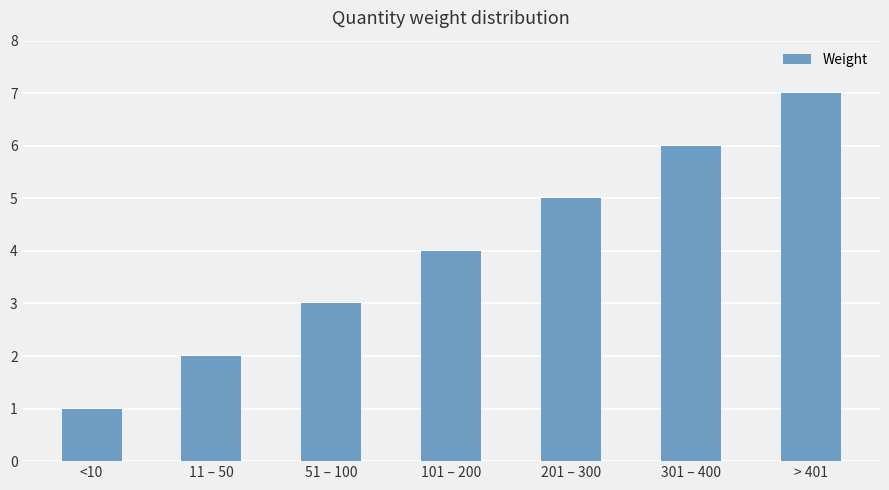

Rank the categories by value from highest to lowest.

> 401, 301 – 400, 201 – 300, 101 – 200, 51 – 100, 11 – 50, <10